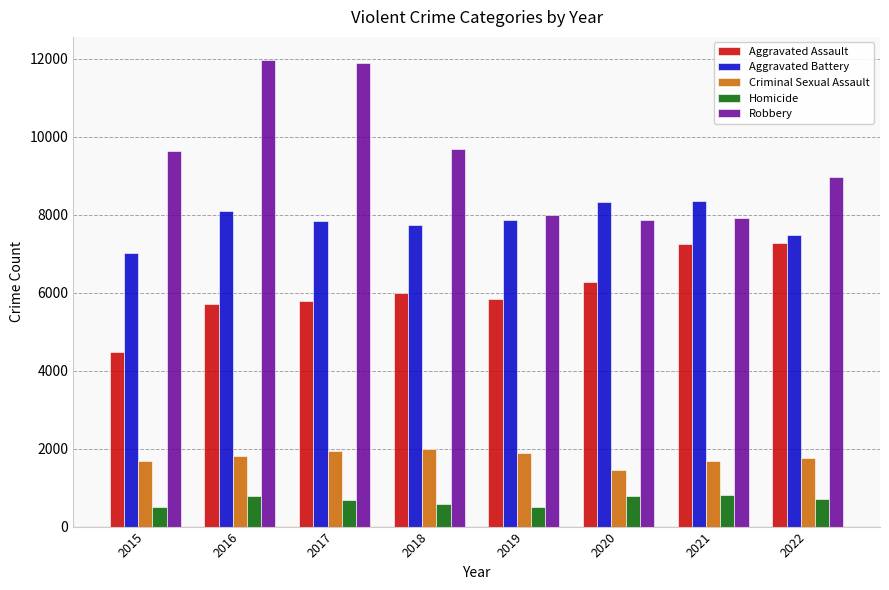

List the series in order of their peak value, highest first.

Robbery, Aggravated Battery, Aggravated Assault, Criminal Sexual Assault, Homicide